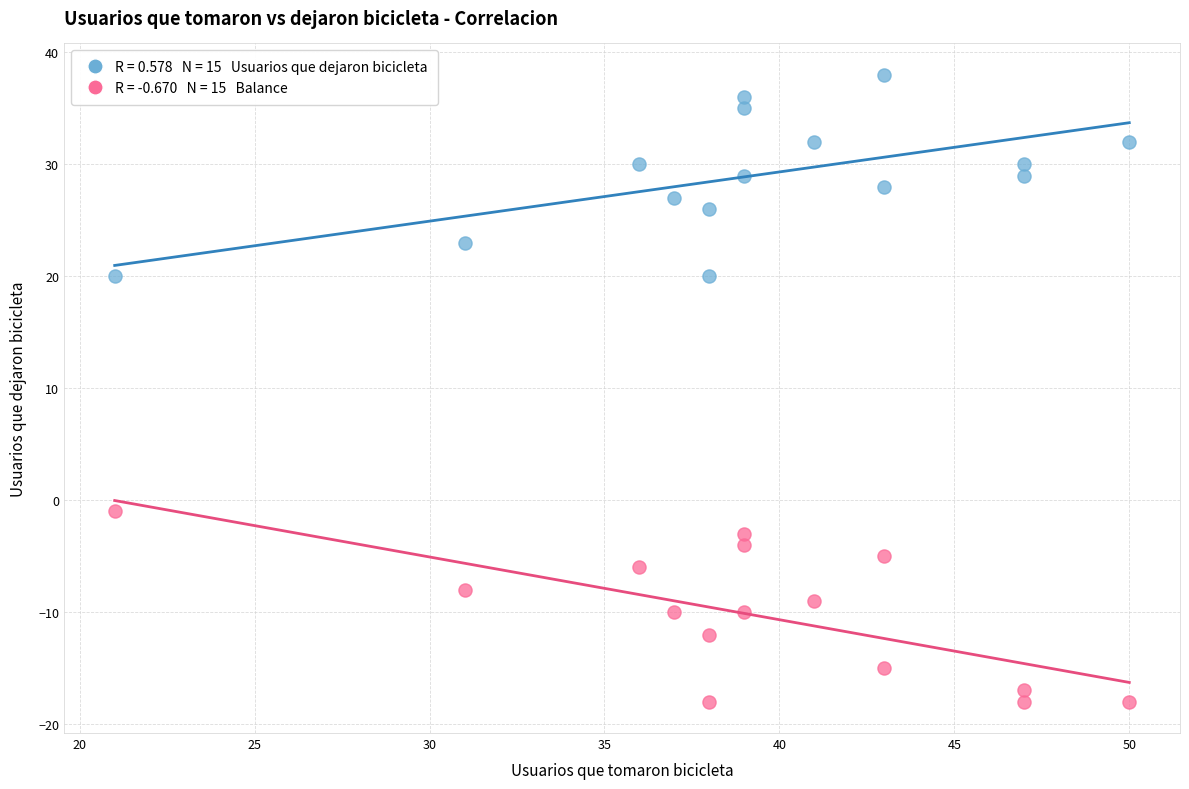

Across all data points, what is the range of Y values (max minus min)?

56